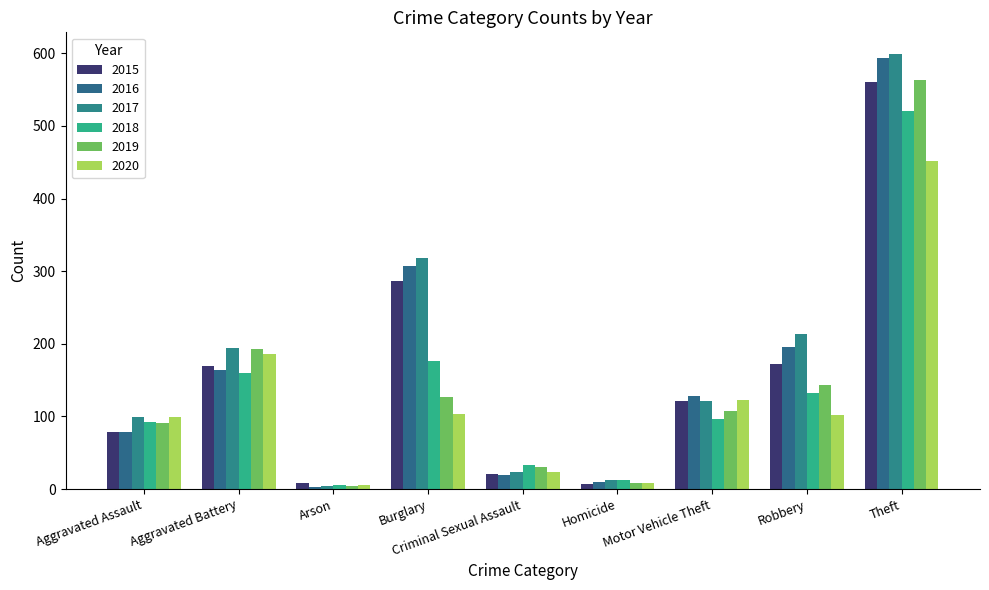

What is the difference between the 2017 values at Aggravated Battery and Arson?

190